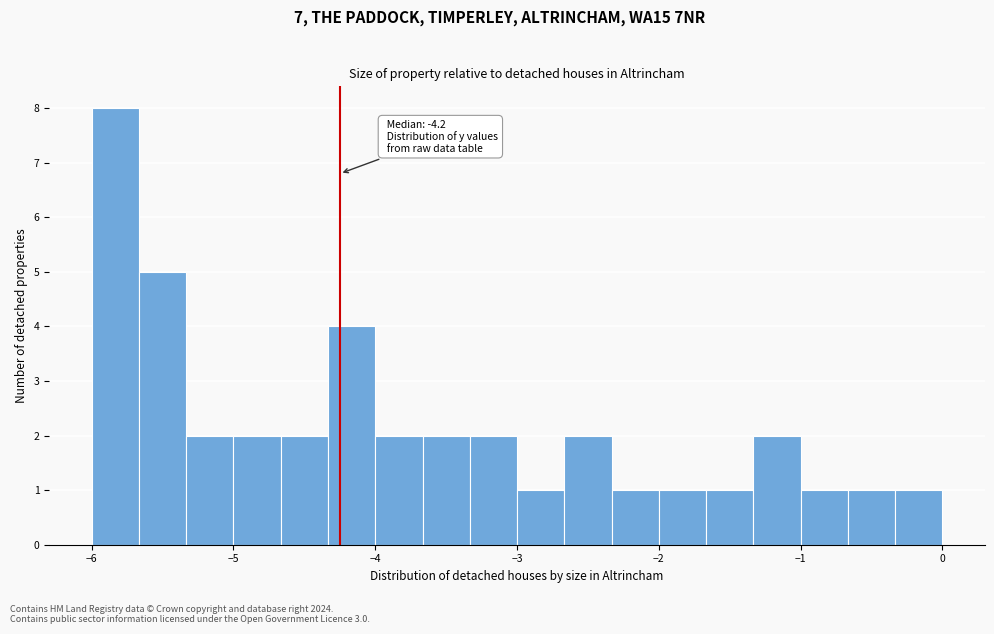

Around what value on the x-axis is the tallest bar? Give the approximate position of its centre, as read against the axis.

-5.8